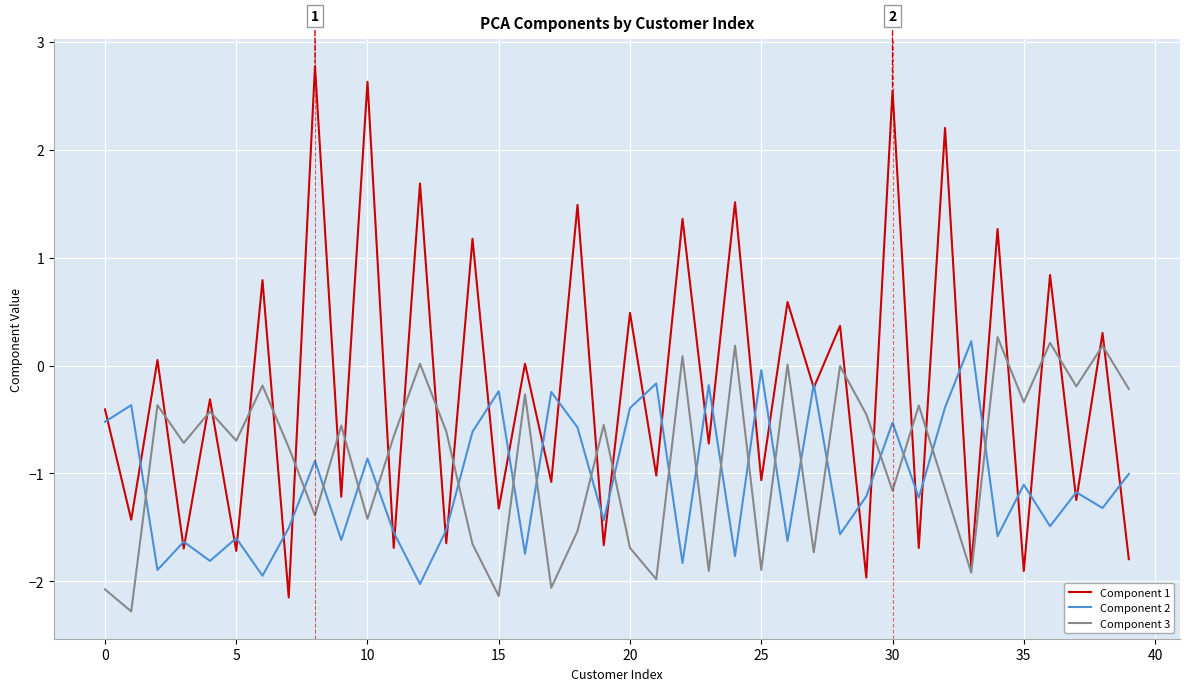

True or false: Component 3 and Component 2 cross at least once.

True